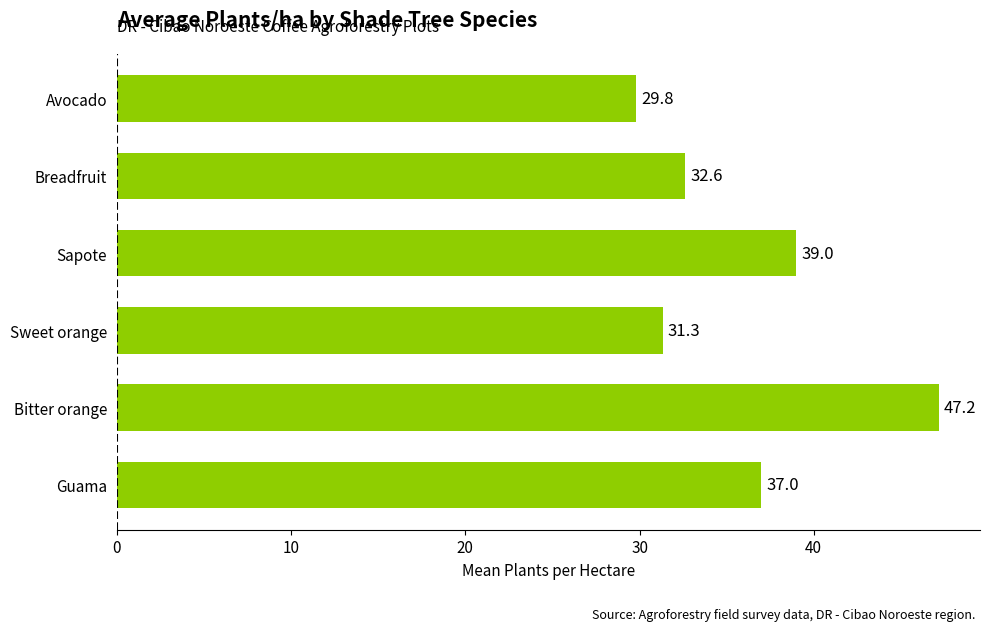

What is the change in value from Guama to Sweet orange?

-5.7